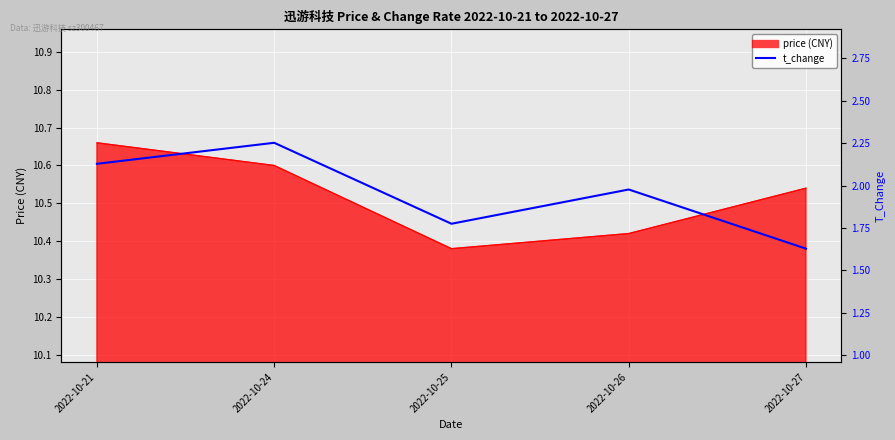

What is the maximum value shown in the chart?

10.7